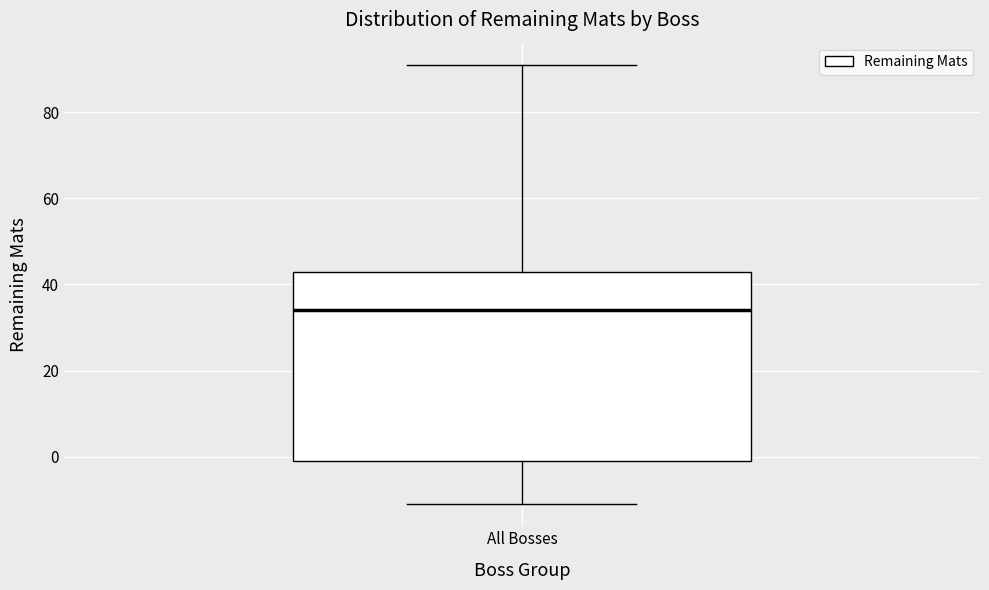

Read this box plot against the y-axis: the position of the median line, the range covered by the box, and the ends of both whiskers. The values are not printed on the chart, so give them approximately, as read against the axis.

median 34, box 0 to 44, whiskers -10 to 92